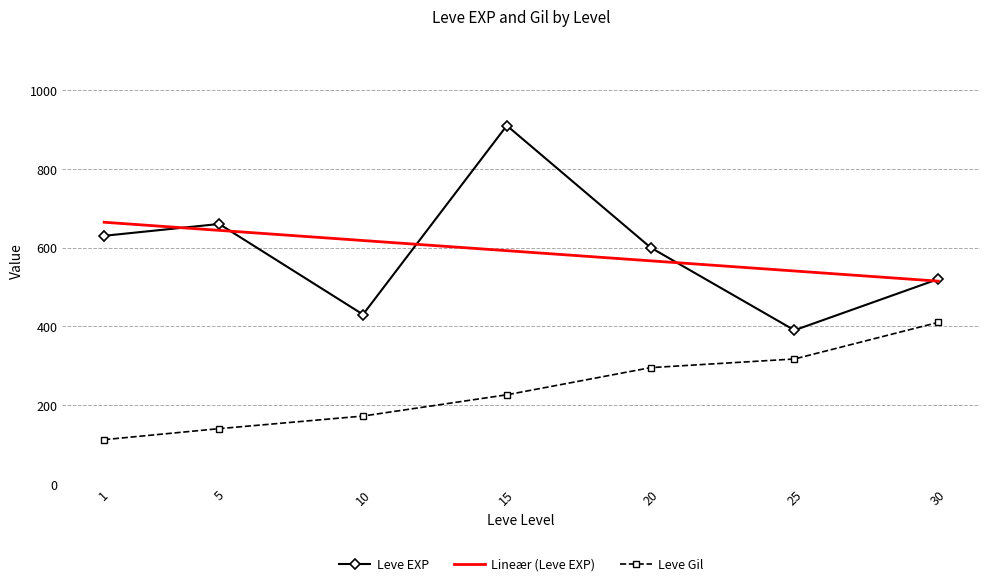

What is the maximum value for Leve Gil?

410